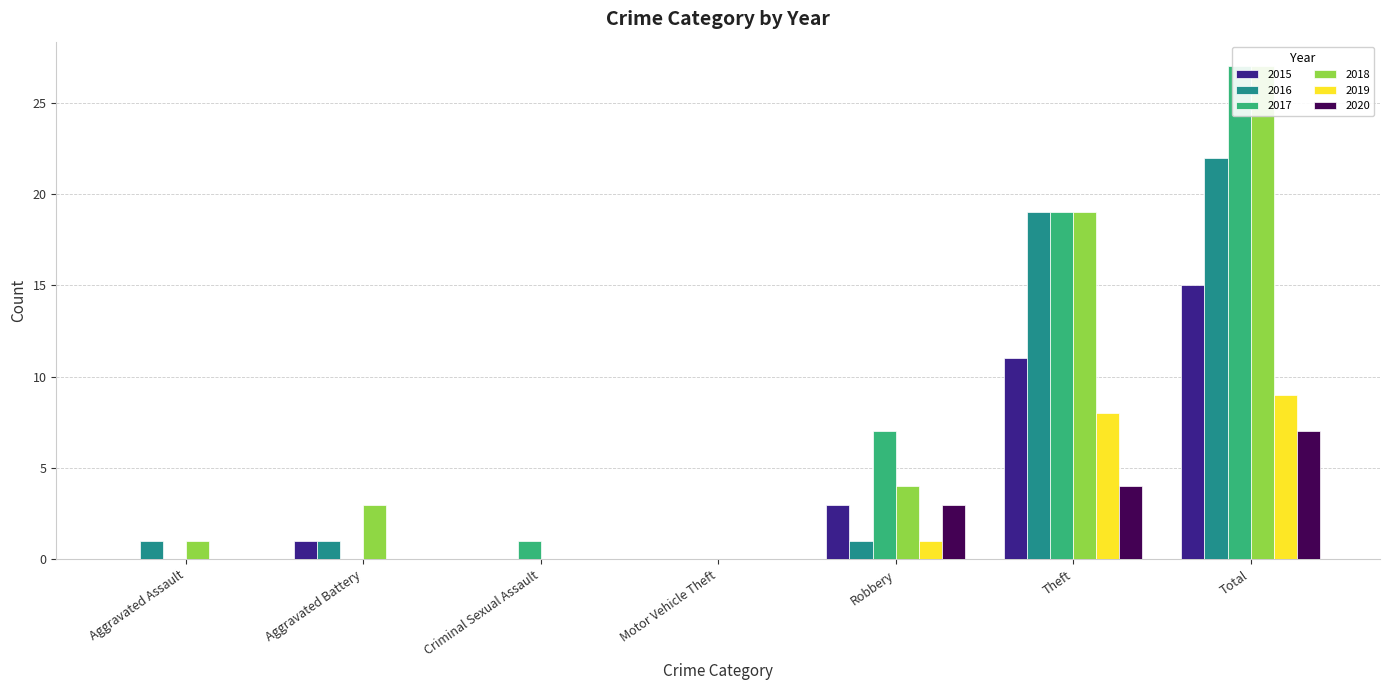

Where is 2016 nearest to the value 11?

Theft